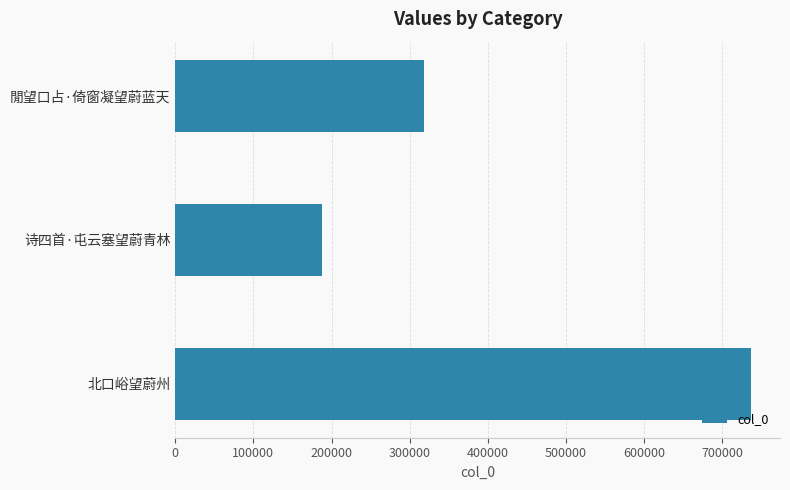

How many categories are shown in the chart?

3